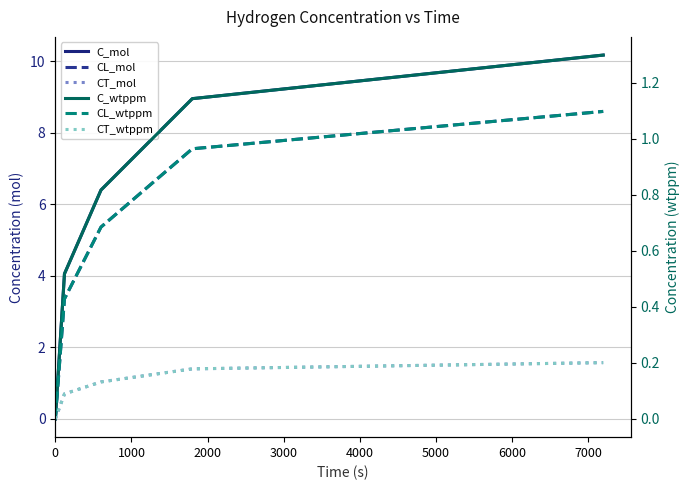

What is the greatest value displayed?

10.2